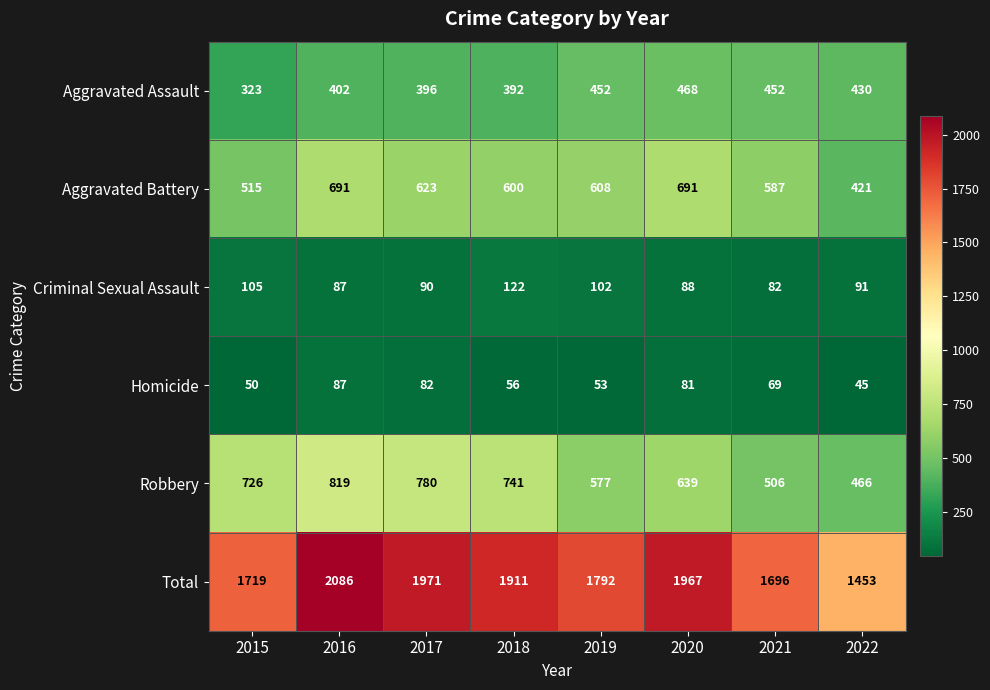

Is it true that Robbery equals 780 at 2017?

True